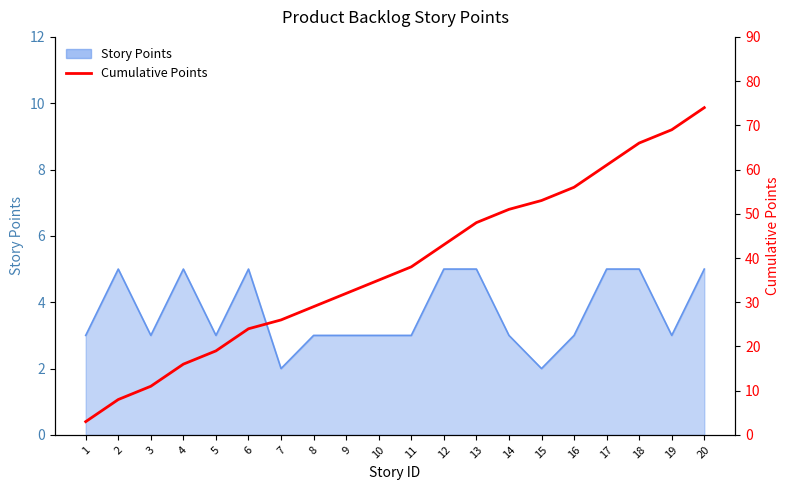

Does the chart display data point markers on the line(s)?

No